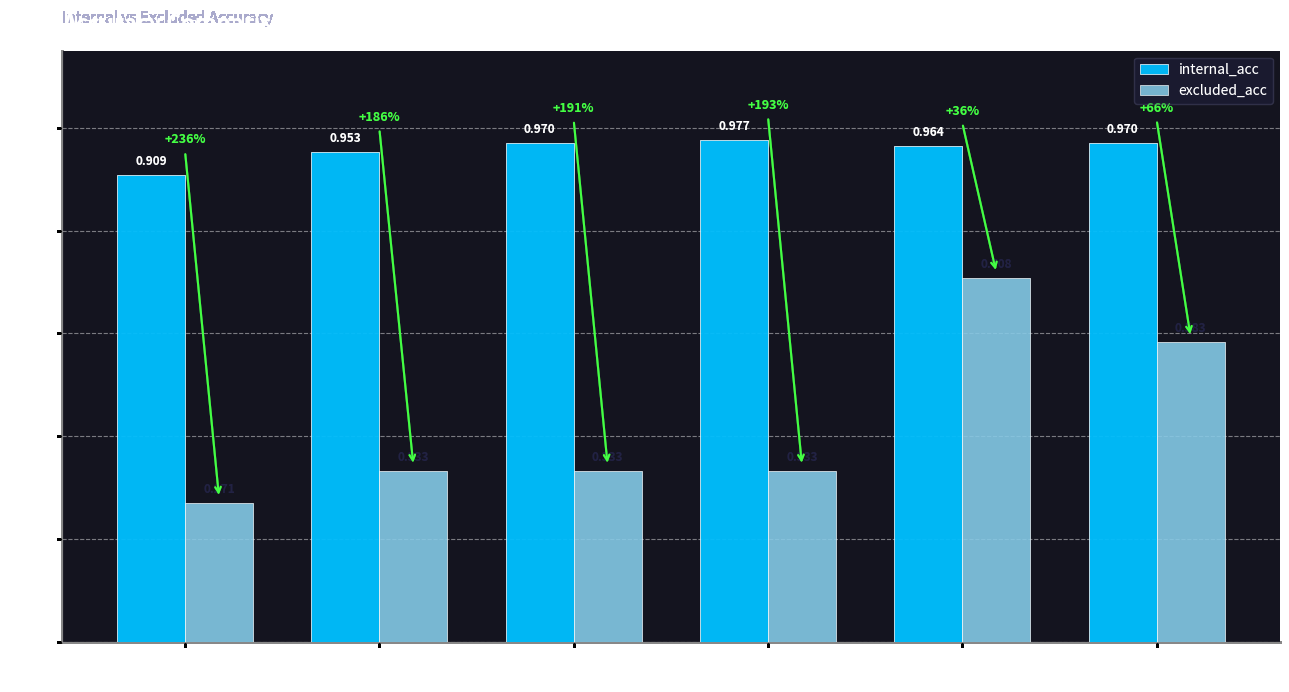

What is the label of the 3rd bar from the left?

SVC
0_vs_1